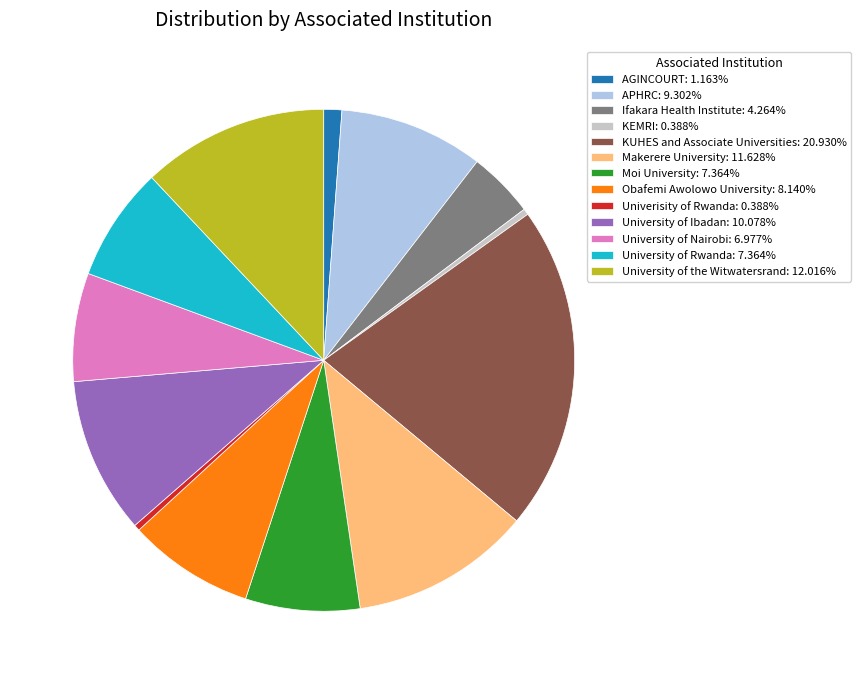

True or false: University of Rwanda accounts for 7% of the total.

True